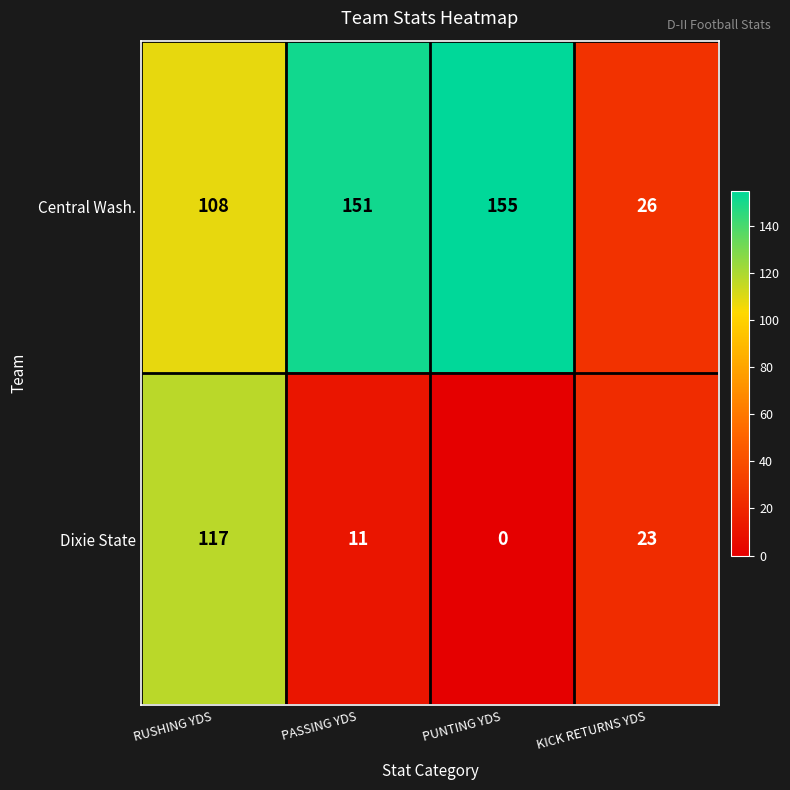

What is the lowest value of the Central Wash. series?

26